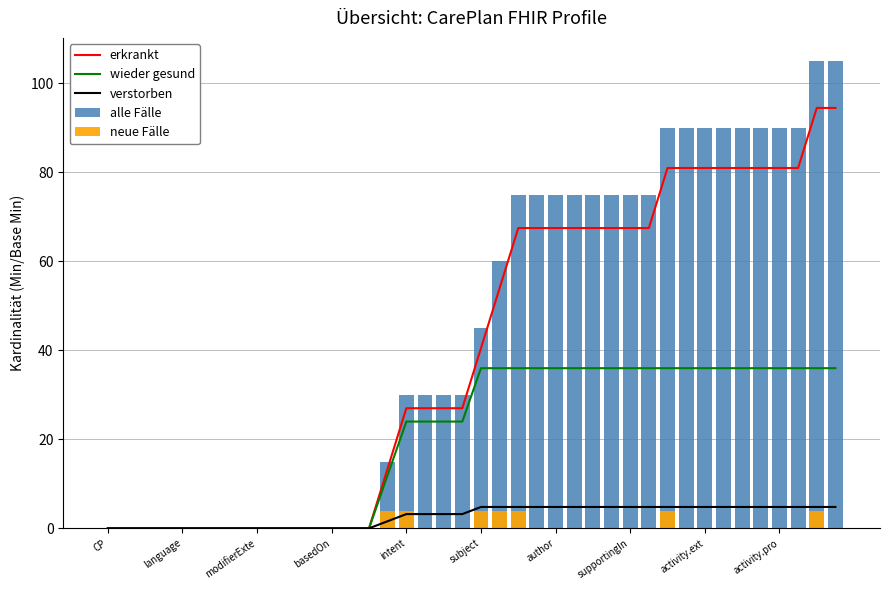

At which category is the sum across all series the highest?

38